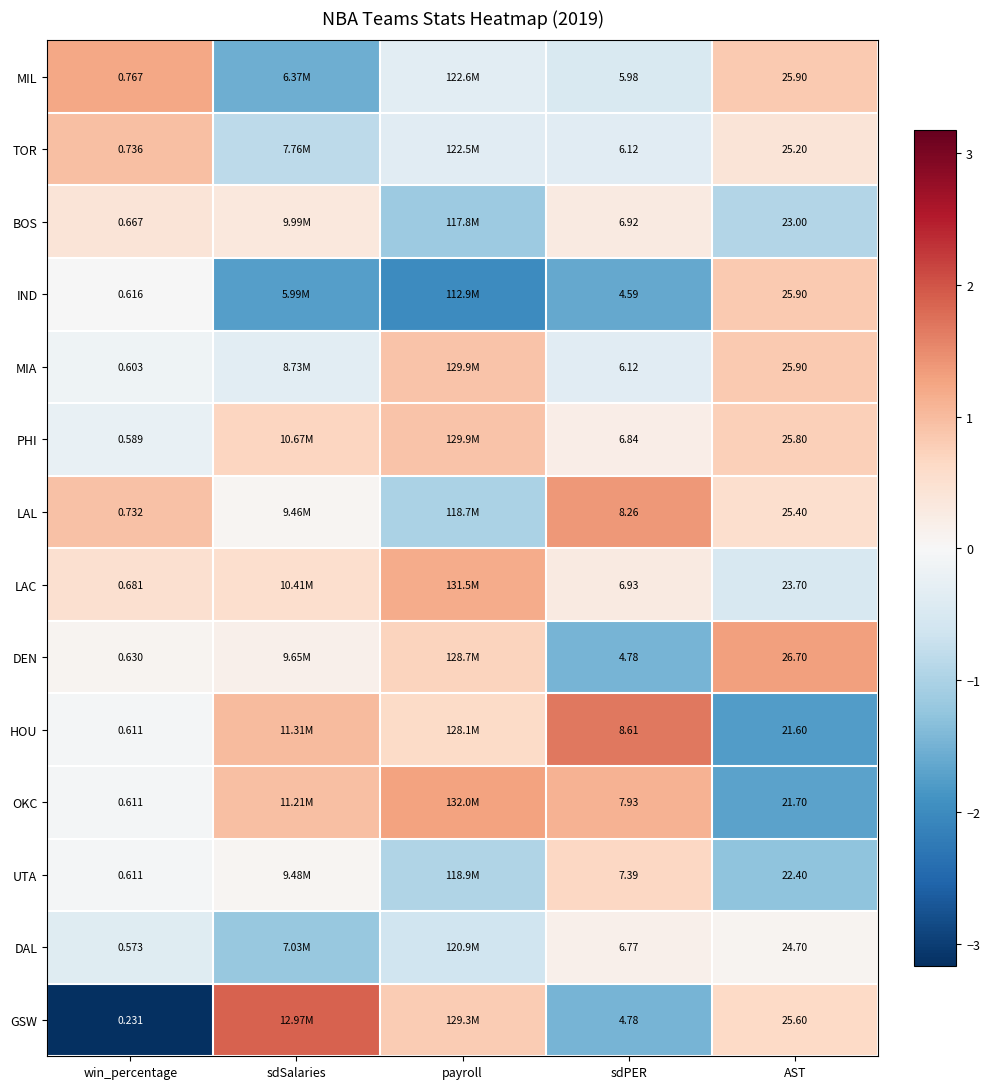

Is the value of DAL at sdPER greater than the value of HOU at sdPER?

No